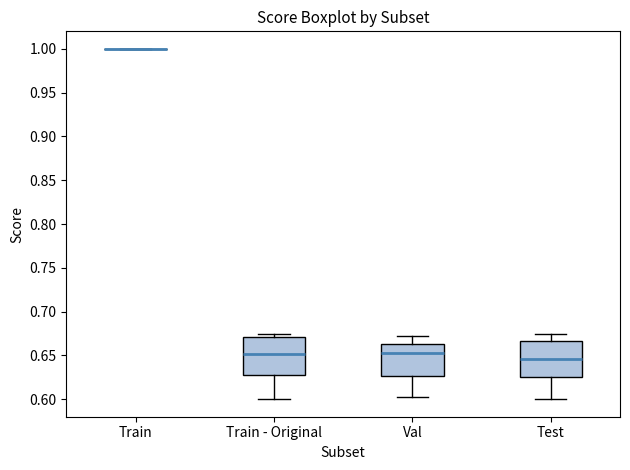

Where is the lower edge of the box for Train - Original on the y-axis? The values are not printed on the chart, so give them approximately, as read against the axis.

0.630